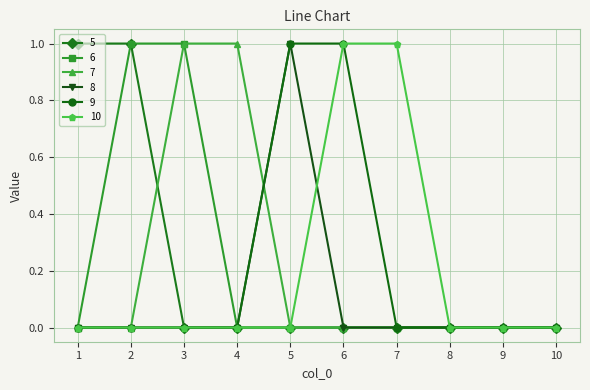

Count the number of categories in the chart.

10